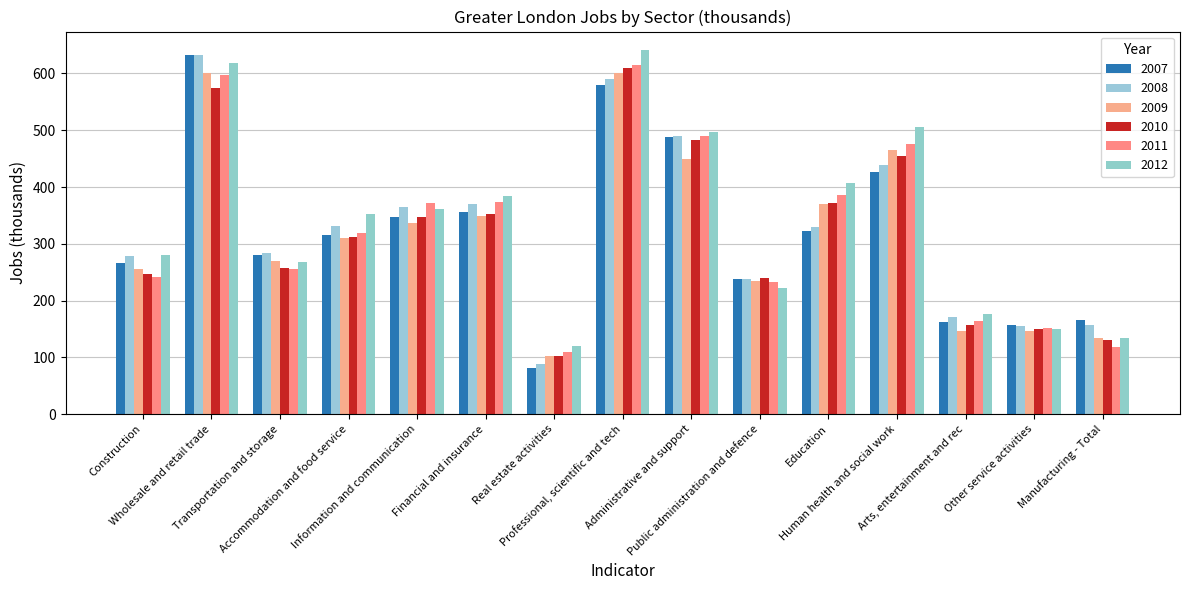

Does the chart contain stacked bars?

No